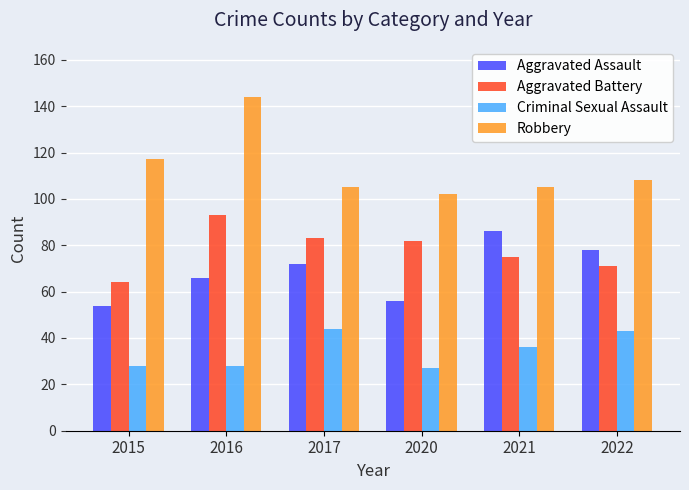

Which series has the largest total across all categories?

Robbery